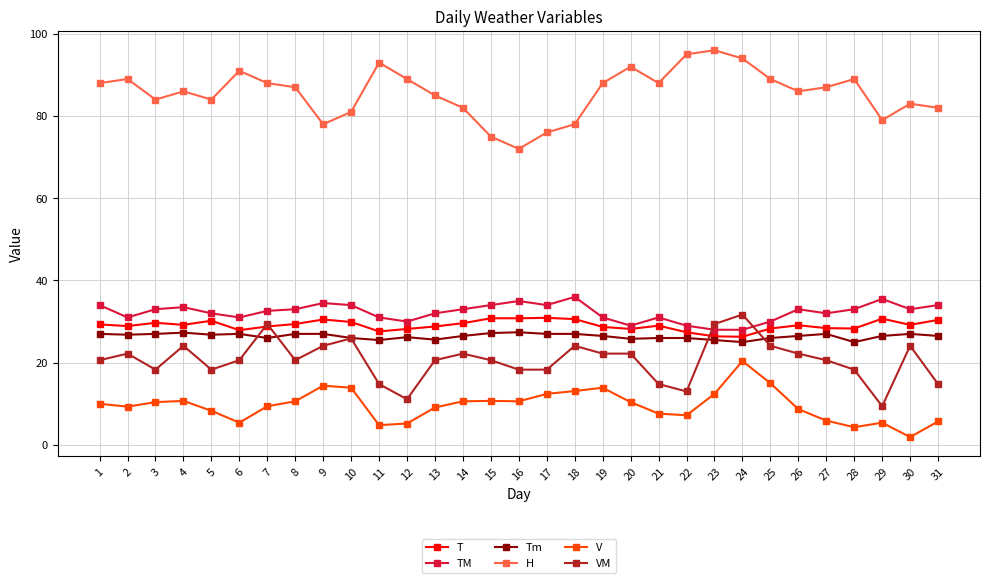

What is the difference between the second highest and minimum values in the TM series?

7.5